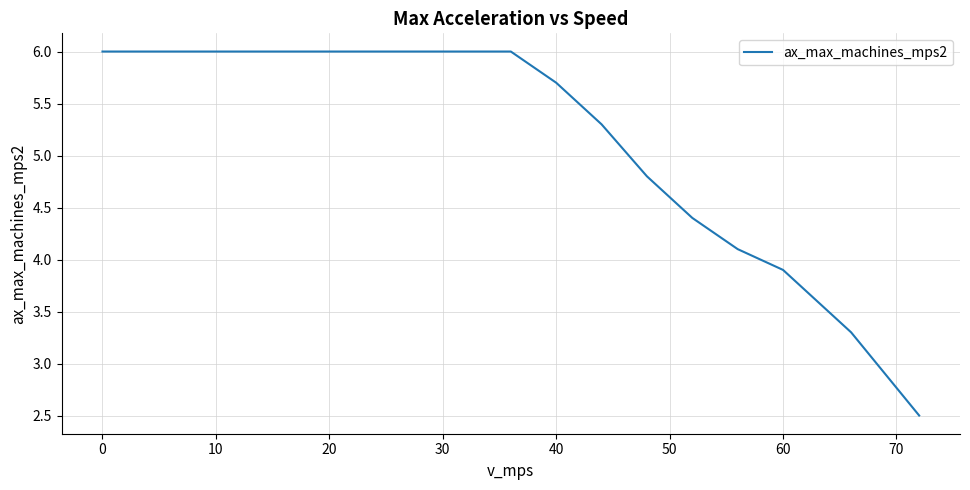

What is the greatest value displayed?

6.0